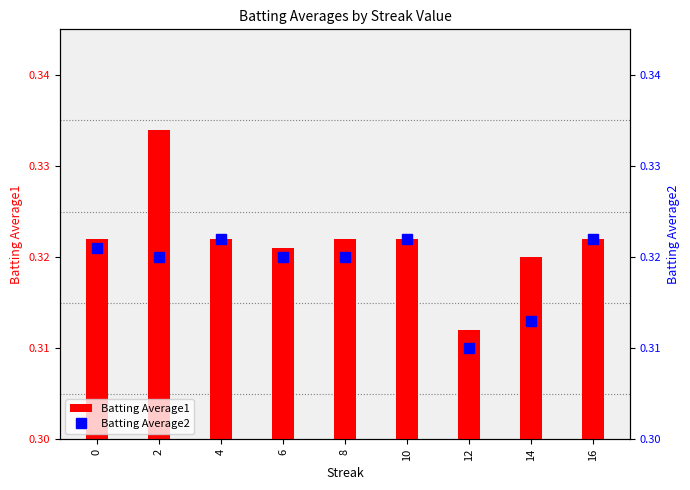

How many groups of bars are there?

9